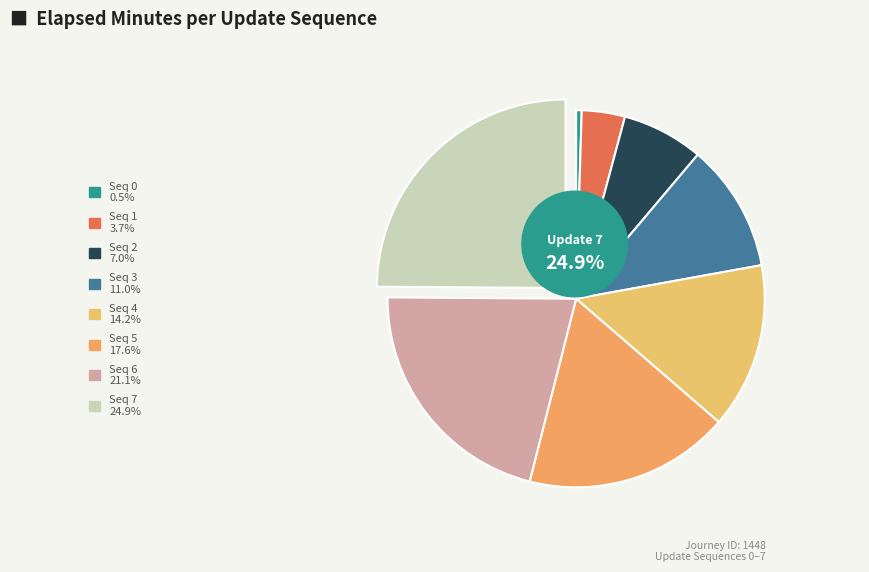

What percentage is the 6 slice, to the nearest percent?

21%